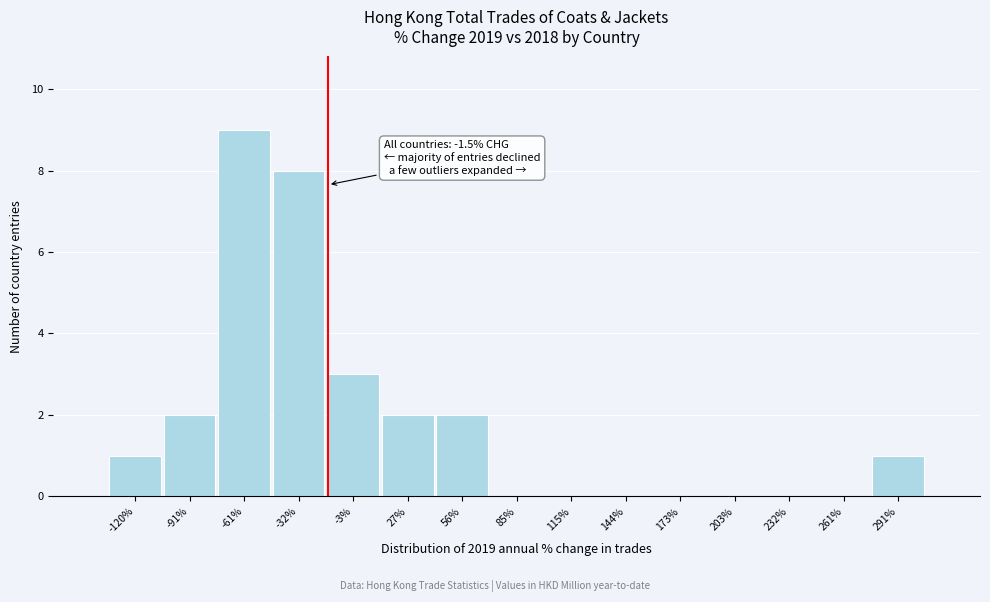

Reading left to right, list all the values displayed in this chart.

-120%=1	-91%=2	-61%=9	-32%=8	-3%=3	27%=2	56%=2	85%=0	115%=0	144%=0	173%=0	203%=0	232%=0	261%=0	291%=1